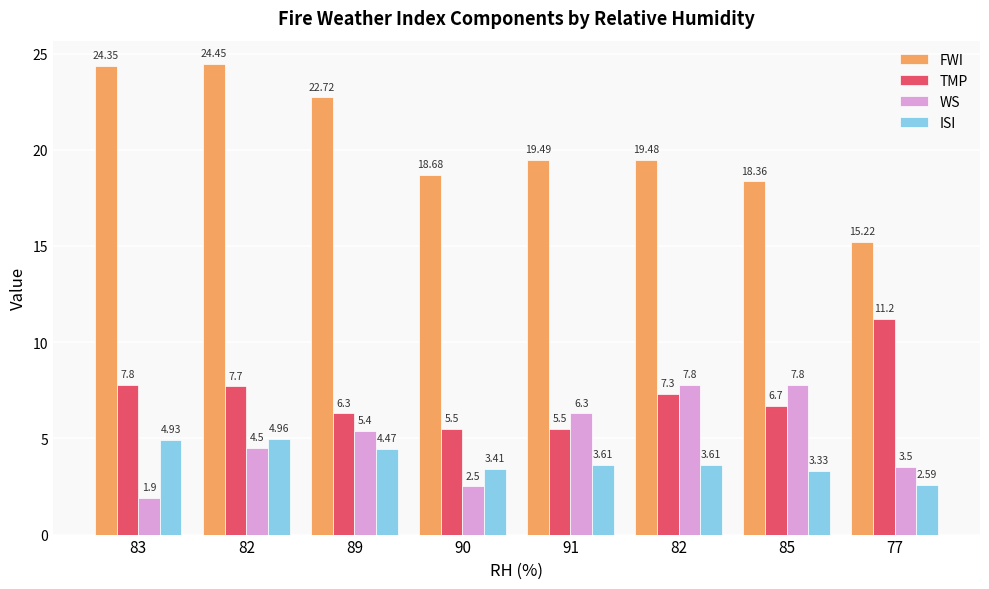

Which series has the largest range (max minus min)?

FWI